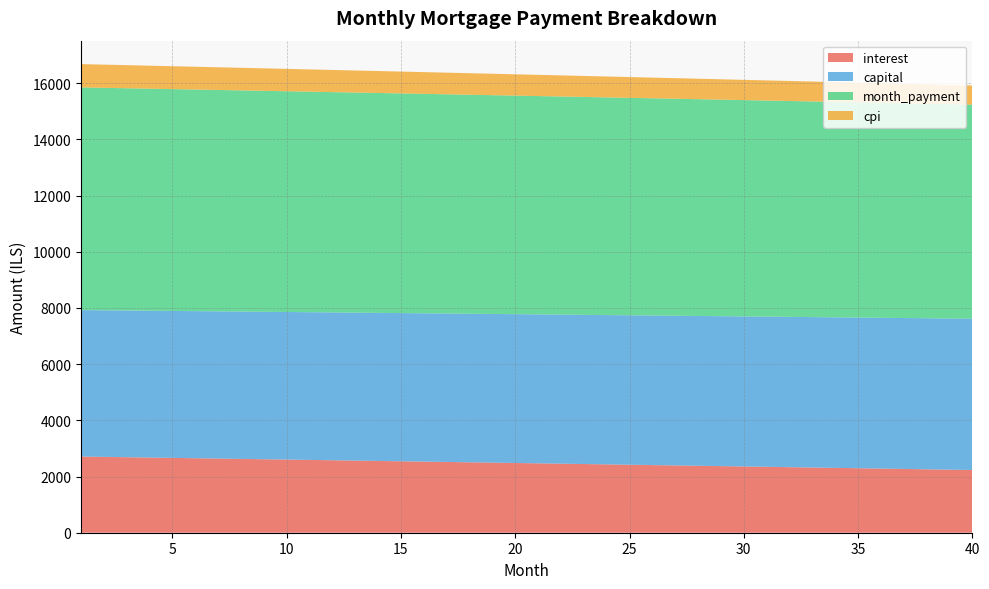

Reading left to right, extract all data points from this chart.

interest: 2710.6	2698.7	2686.8	2674.9	2663.0	2651.0	2639.0	2627.0	2615.0	2603.0	2590.9	2578.8	2566.7	2554.6	2542.4	2530.2	2518.1	2505.8	2493.6	2481.3	2469.0	2456.7	2444.4	2432.0	2419.7	2407.3	2394.8	2382.4	2369.9	2357.4	2344.9	2332.4	2319.8	2307.3	2294.7	2282.0	2269.4	2256.7	2244.0	2231.3
capital: 5212.7	5217.0	5221.4	5225.7	5230.1	5234.4	5238.8	5243.2	5247.5	5251.9	5256.3	5260.7	5265.0	5269.4	5273.8	5278.2	5282.6	5287.0	5291.4	5295.8	5300.2	5304.7	5309.1	5313.5	5317.9	5322.4	5326.8	5331.2	5335.7	5340.1	5344.6	5349.0	5353.5	5357.9	5362.4	5366.9	5371.4	5375.8	5380.3	5384.8
month_payment: 7923.3	7915.7	7908.2	7900.6	7893.1	7885.4	7877.8	7870.2	7862.5	7854.9	7847.2	7839.5	7831.8	7824.0	7816.2	7808.5	7800.7	7792.8	7785.0	7777.1	7769.3	7761.4	7753.5	7745.5	7737.6	7729.6	7721.6	7713.6	7705.6	7697.6	7689.5	7681.4	7673.3	7665.2	7657.1	7648.9	7640.8	7632.6	7624.4	7616.1
cpi: 829.7	826.0	822.4	818.7	815.0	811.3	807.6	804.0	800.2	796.5	792.8	789.1	785.4	781.6	777.9	774.1	770.4	766.6	762.9	759.1	755.3	751.5	747.7	743.9	740.1	736.3	732.4	728.6	724.8	720.9	717.1	713.2	709.3	705.5	701.6	697.7	693.8	689.9	686.0	682.1